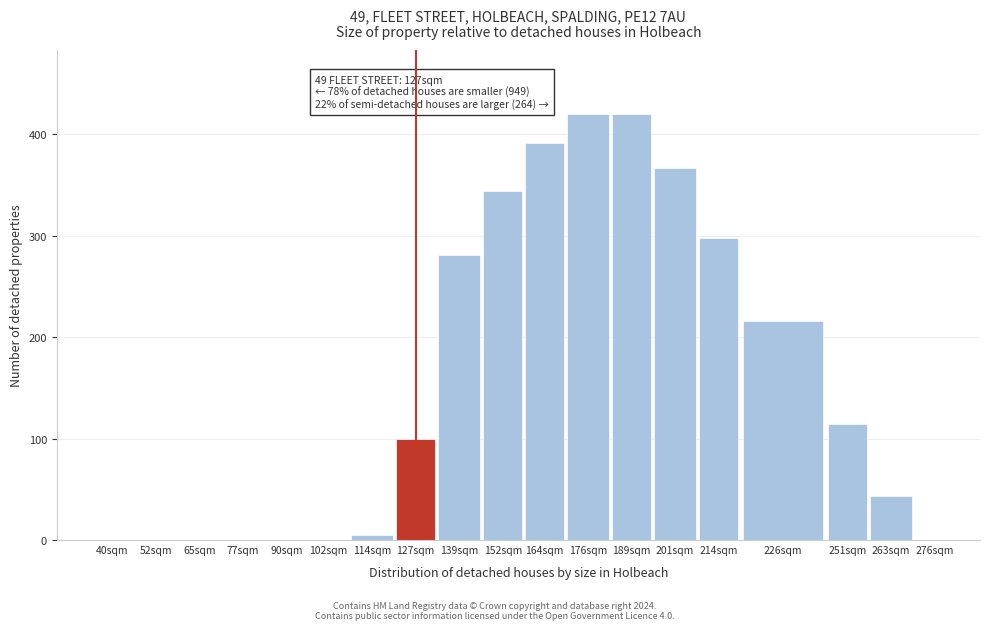

Reading left to right, transcribe all the data shown in this chart.

40sqm=0	52sqm=0	65sqm=0	77sqm=0	90sqm=0	102sqm=0	114sqm=5	127sqm=100	139sqm=281	152sqm=344	164sqm=391	176sqm=420	189sqm=420	201sqm=367	214sqm=298	226sqm=216	251sqm=114	263sqm=43	276sqm=0